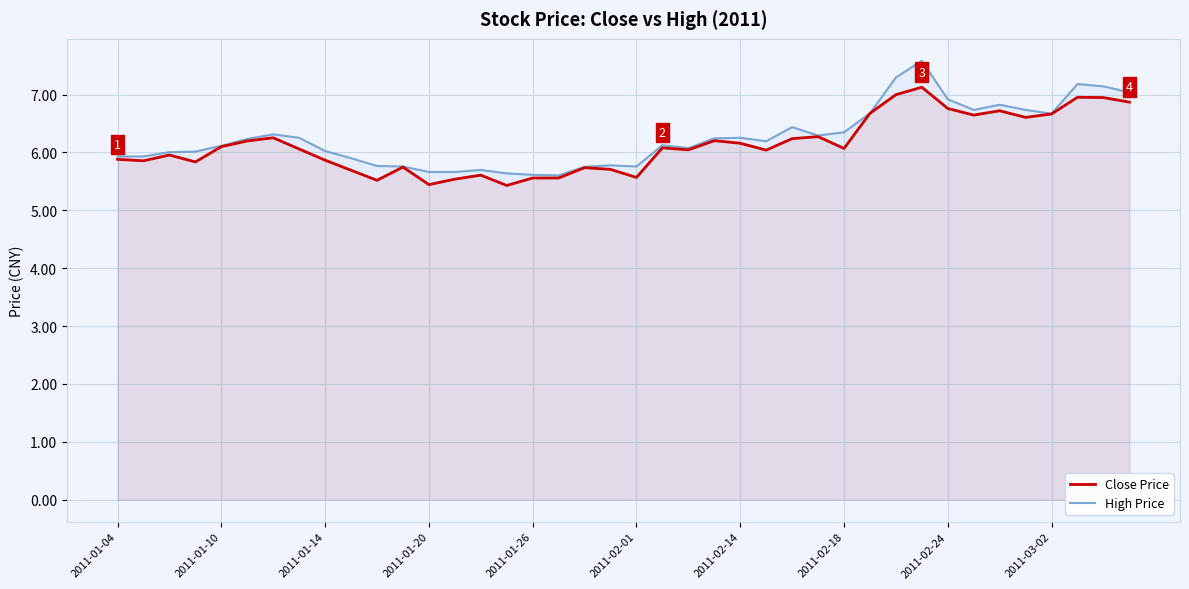

List the series in order of their peak value, highest first.

High Price, Close Price